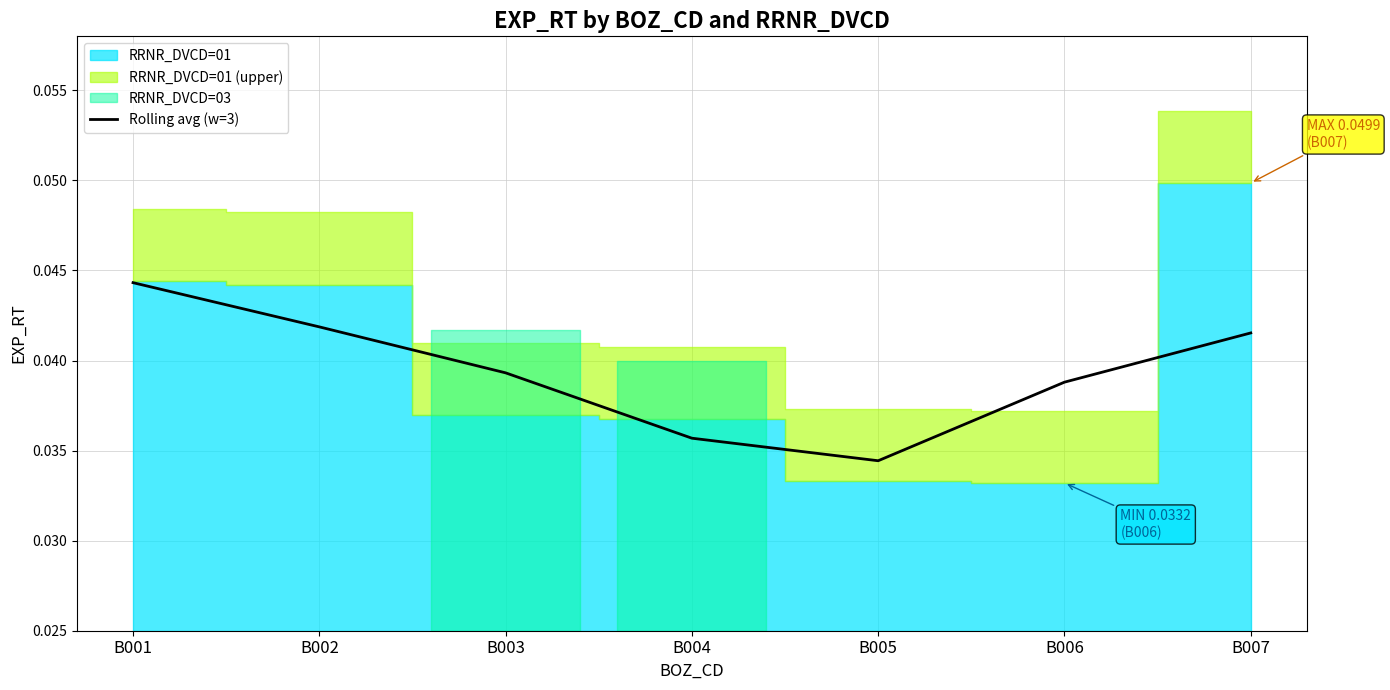

At which label is Rolling avg (w=3) closest to 0?

B005